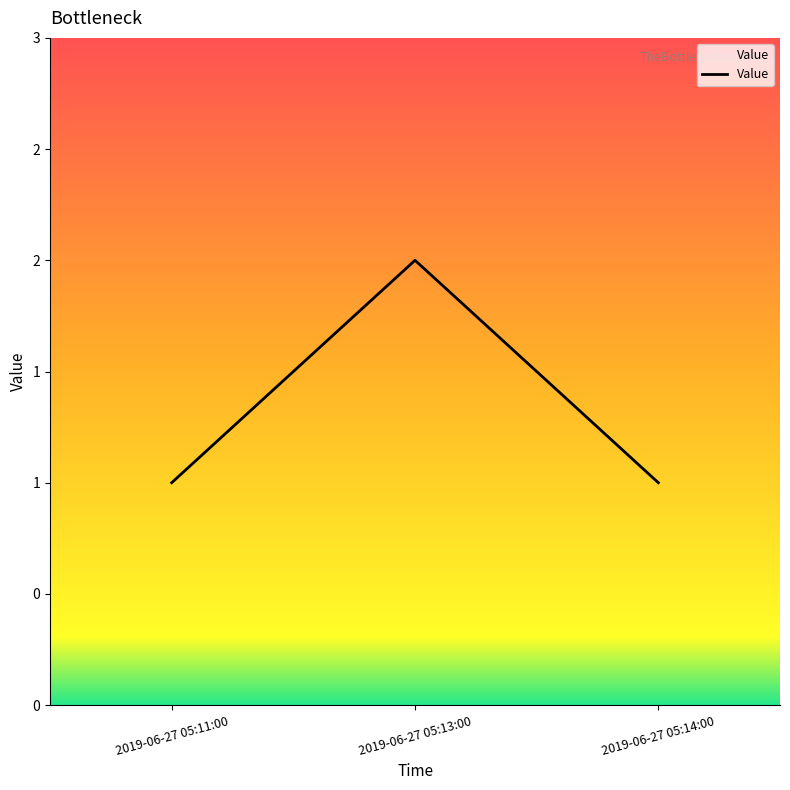

Reading right to left, extract all data points from this chart.

1	2	1